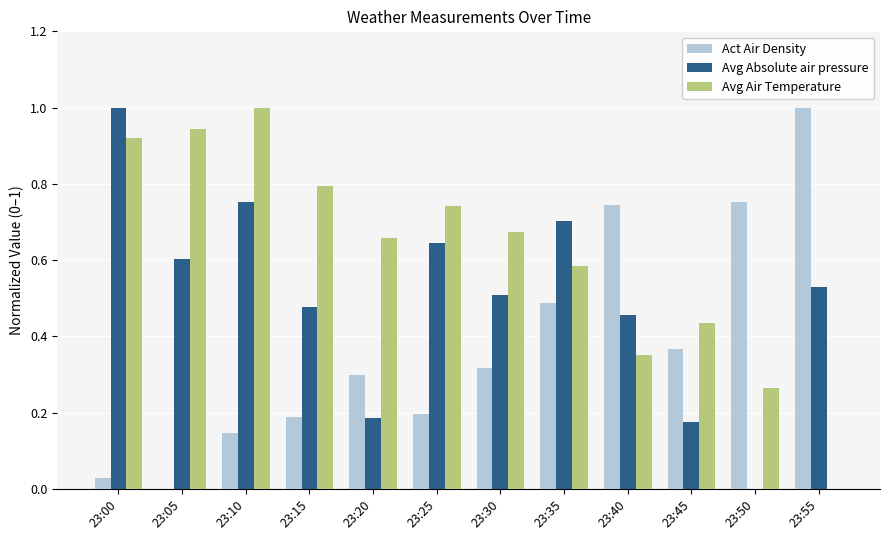

What is the total value across all series at 23:10?

1.9